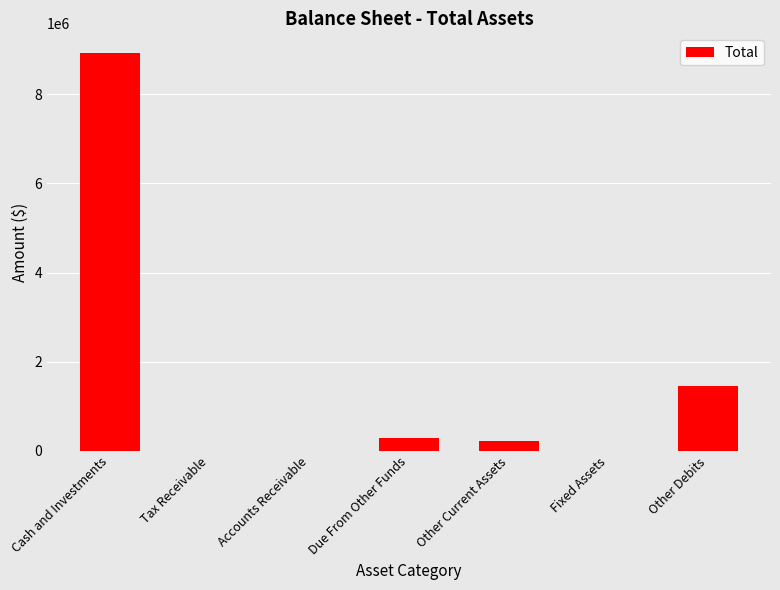

At which category does the chart reach its peak across all series?

Cash and Investments